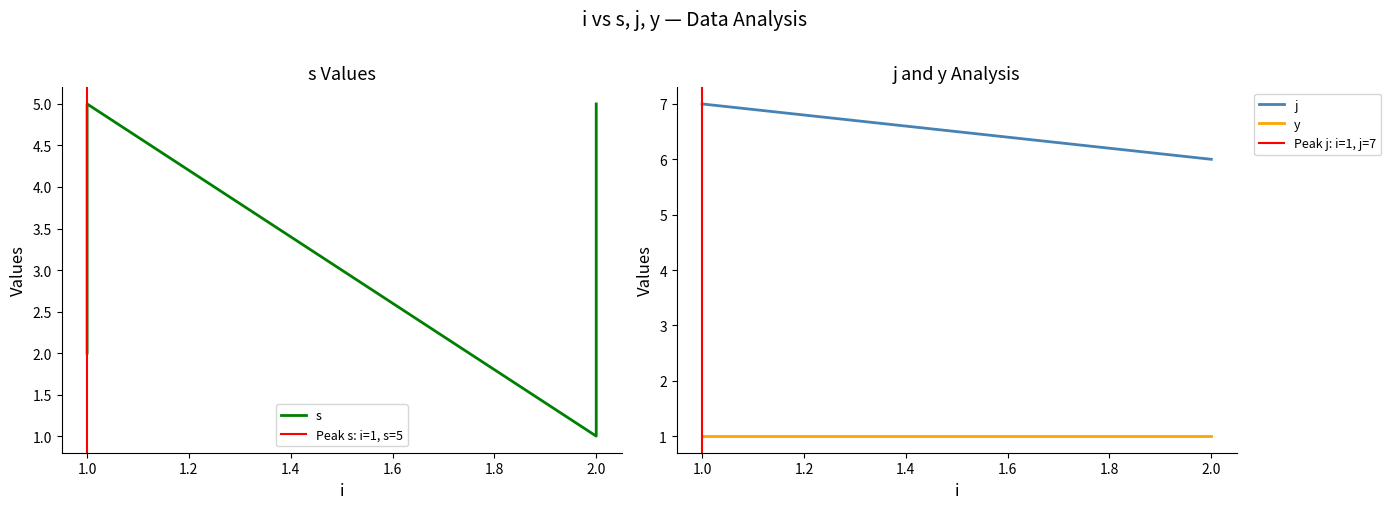

What is the sum of all j values?

58